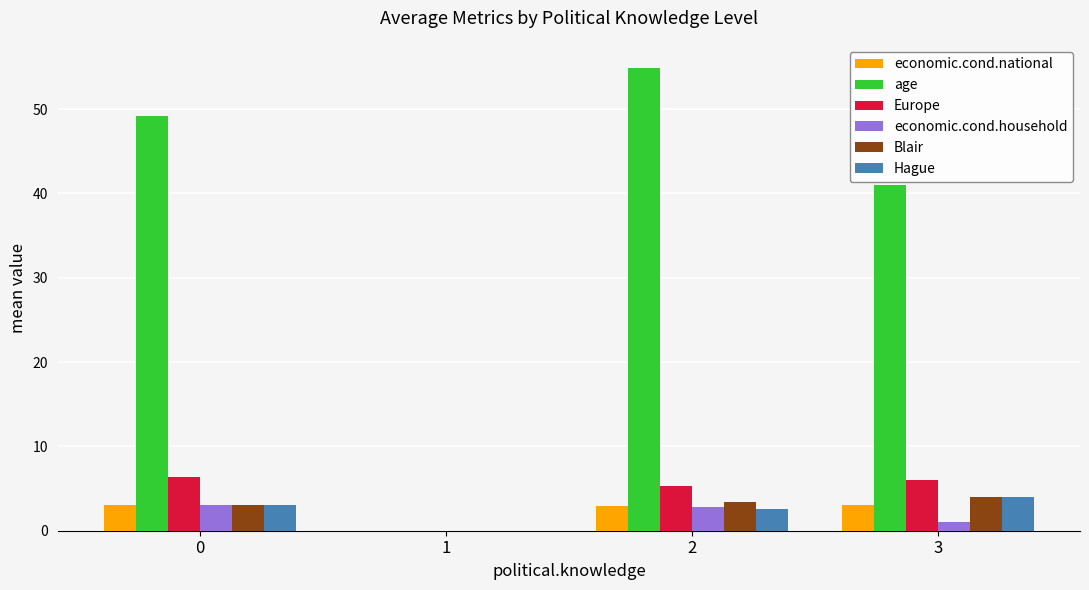

What is the maximum value for economic.cond.national?

3.1